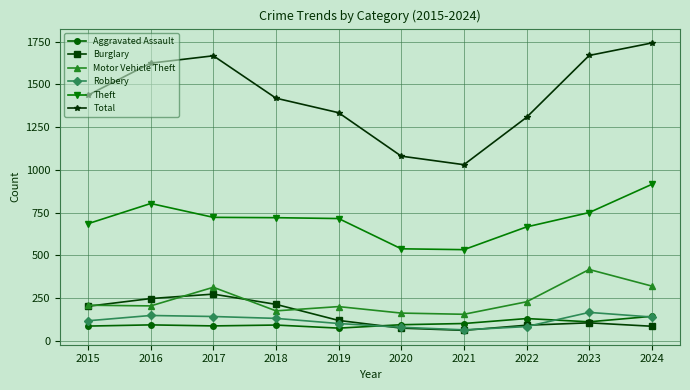

Which series has the largest range (max minus min)?

Total